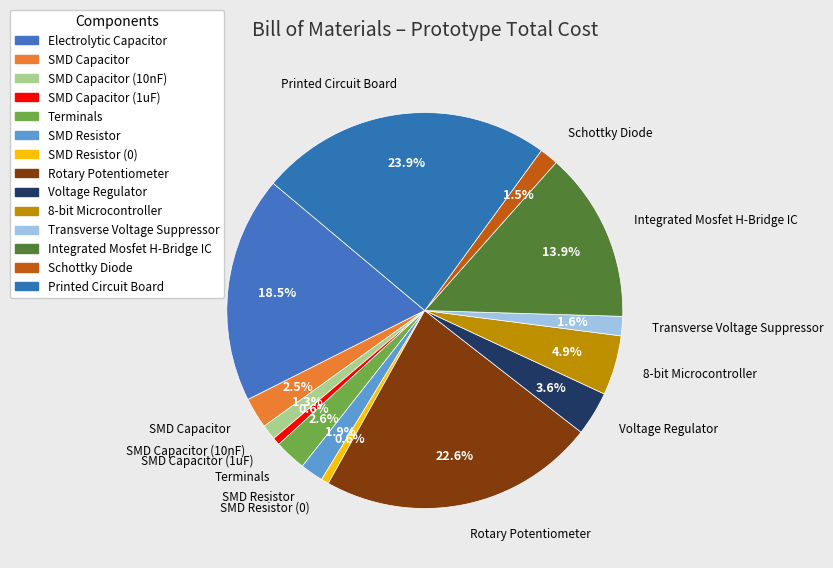

What is the smallest slice in the pie chart?

SMD Capacitor (1uF)